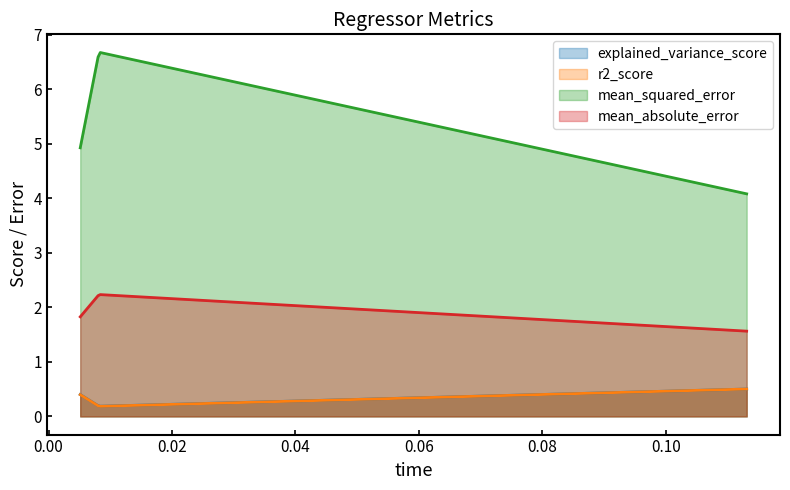

The value of r2_score at elasticnet is 0.2. True or false?

True